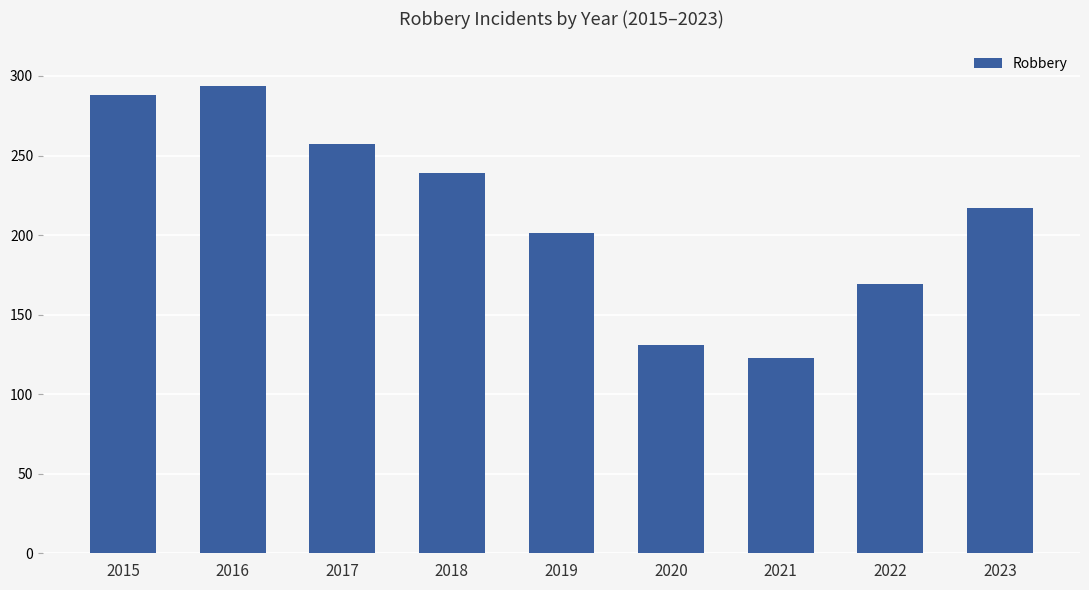

Which has a higher value, 2018 or 2016?

2016